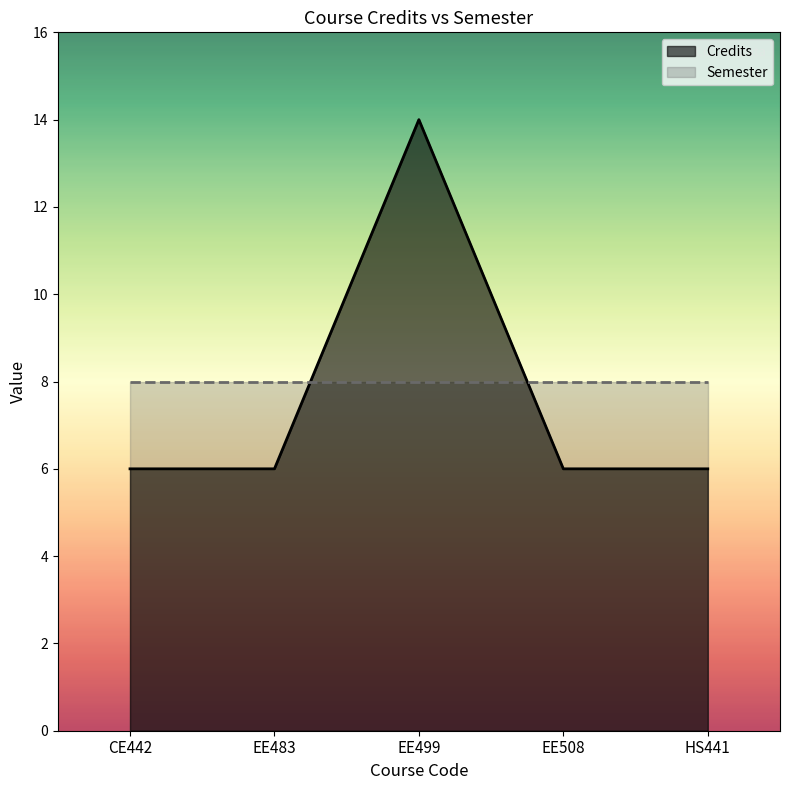

What position from the right is HS441?

1